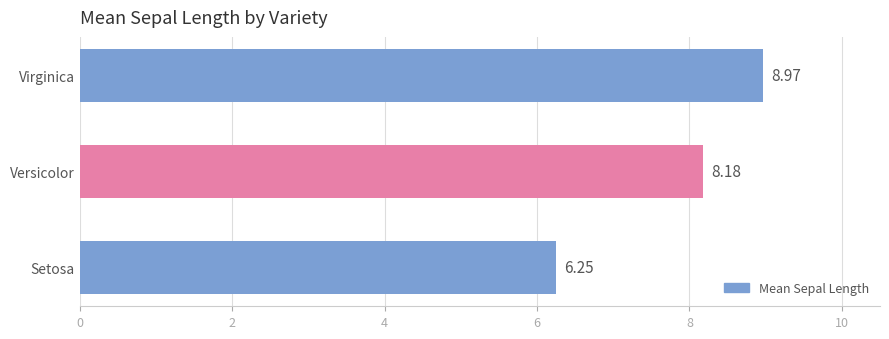

What is the difference between the values at Setosa and Virginica?

2.7